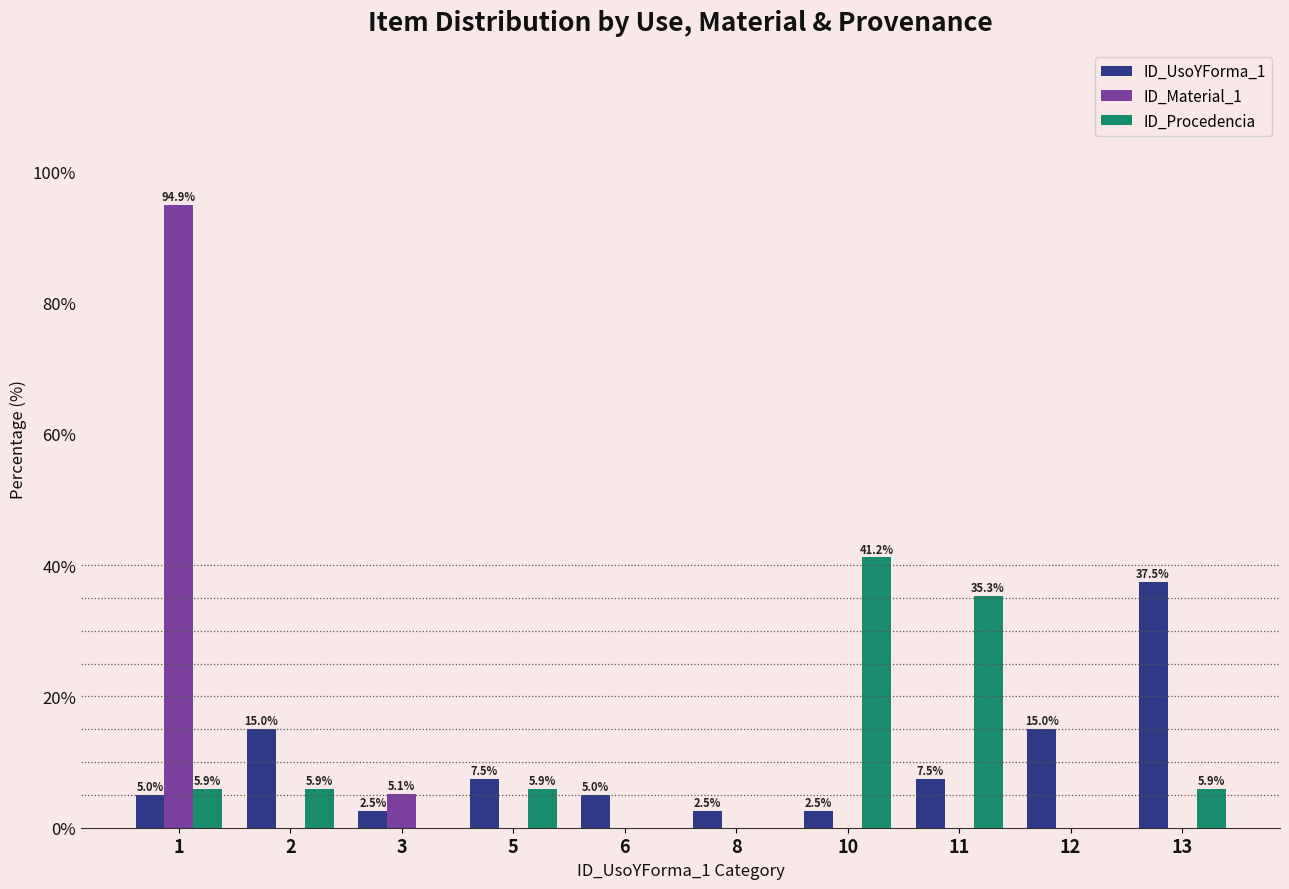

The ID_Procedencia series shows 0.0 at 12. True or false?

True